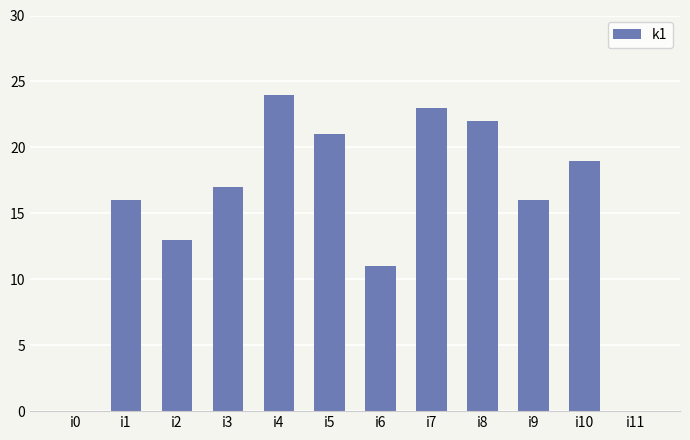

What is the greatest value displayed?

24